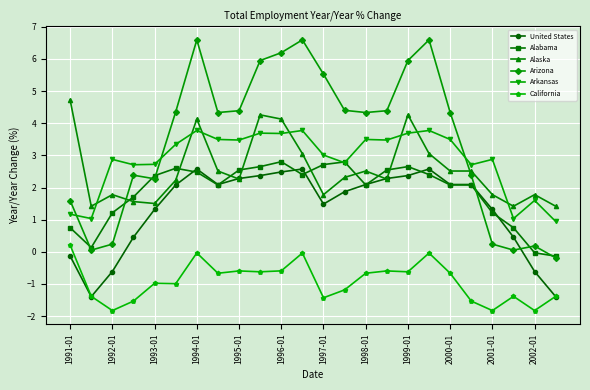

Which series has the largest total across all categories?

Arizona